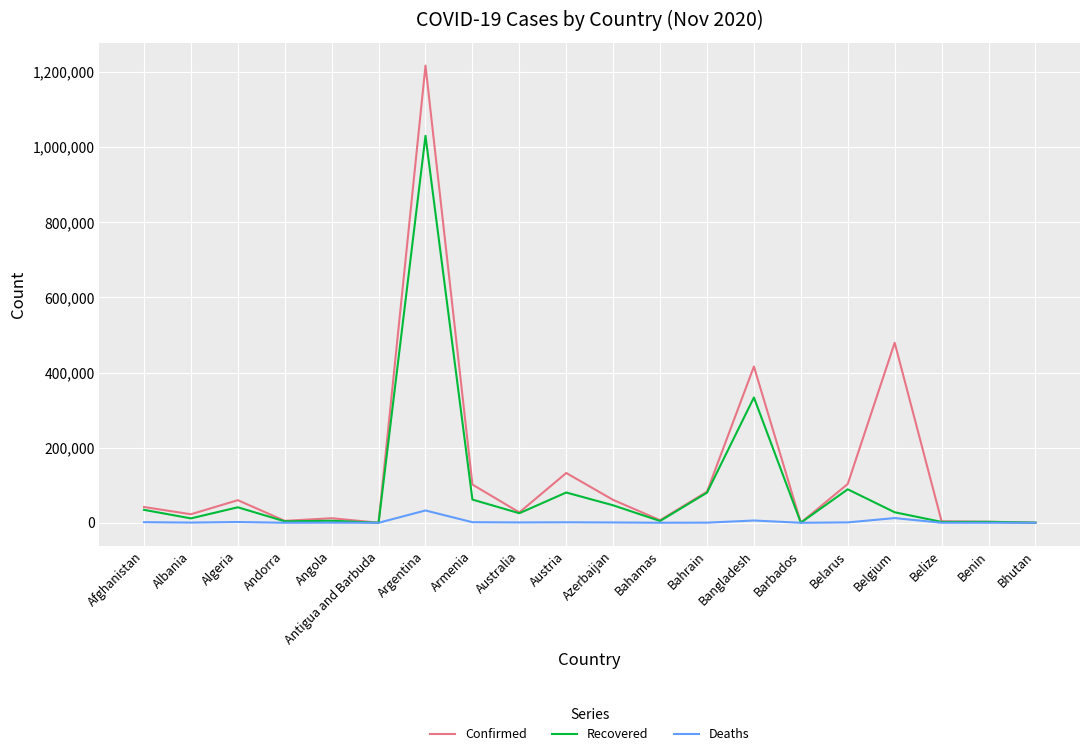

Which series changed the most between Angola and Austria?

Confirmed